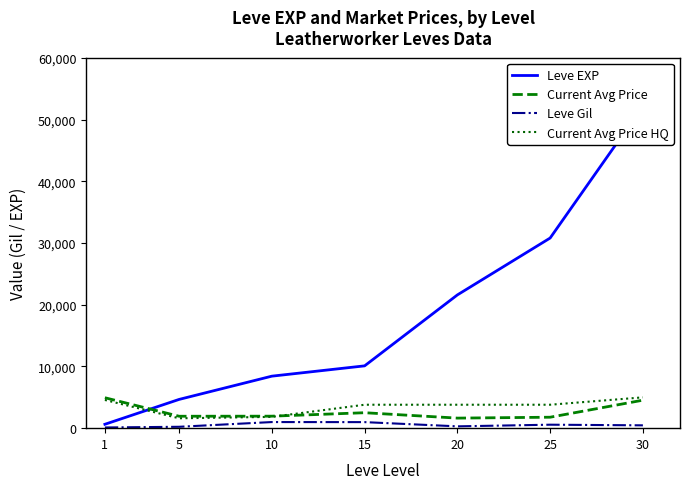

Where is Current Avg Price nearest to the value 3282?

15